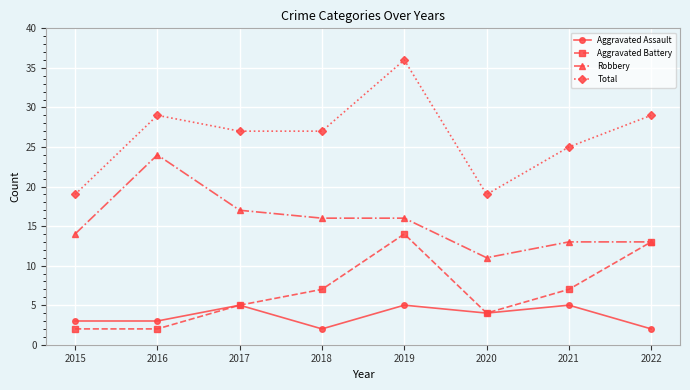

Which series has the largest total across all categories?

Total